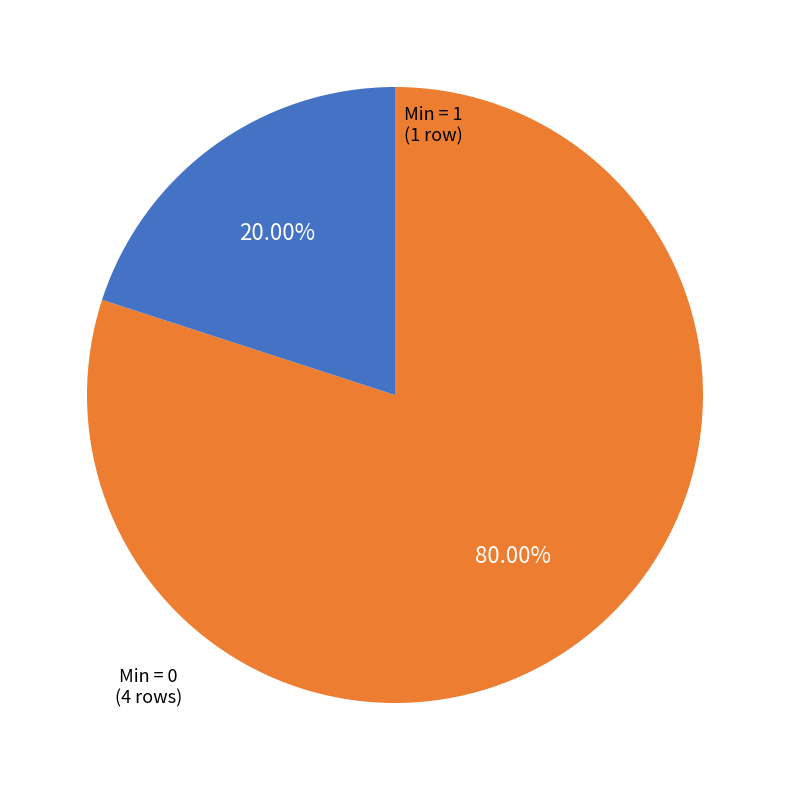

Is there a majority slice in this chart?

Yes